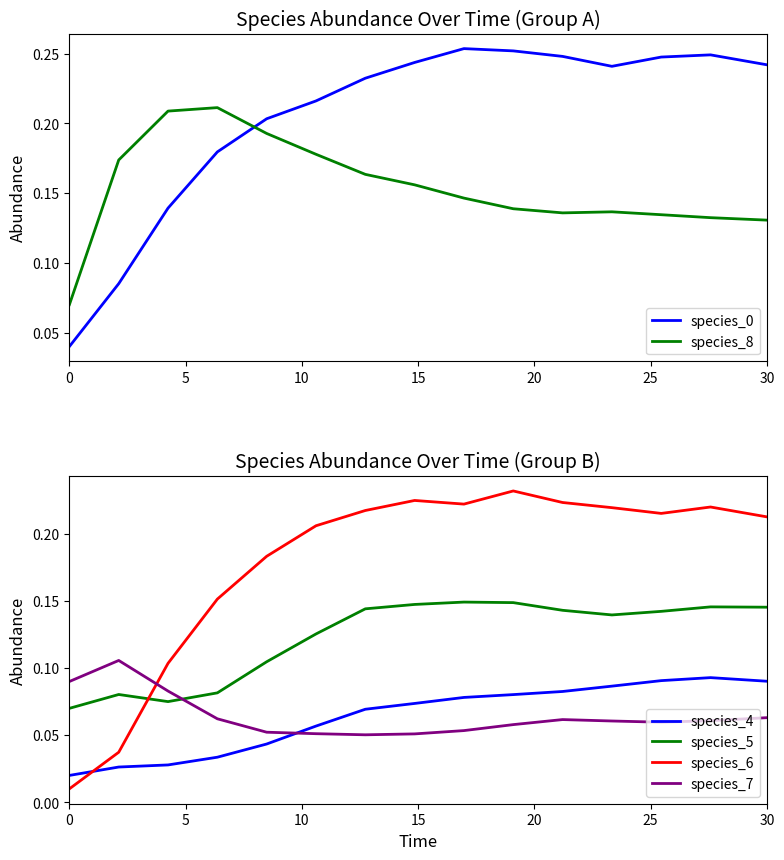

What is the value of the species_6 point at the 5th from the left?

0.2